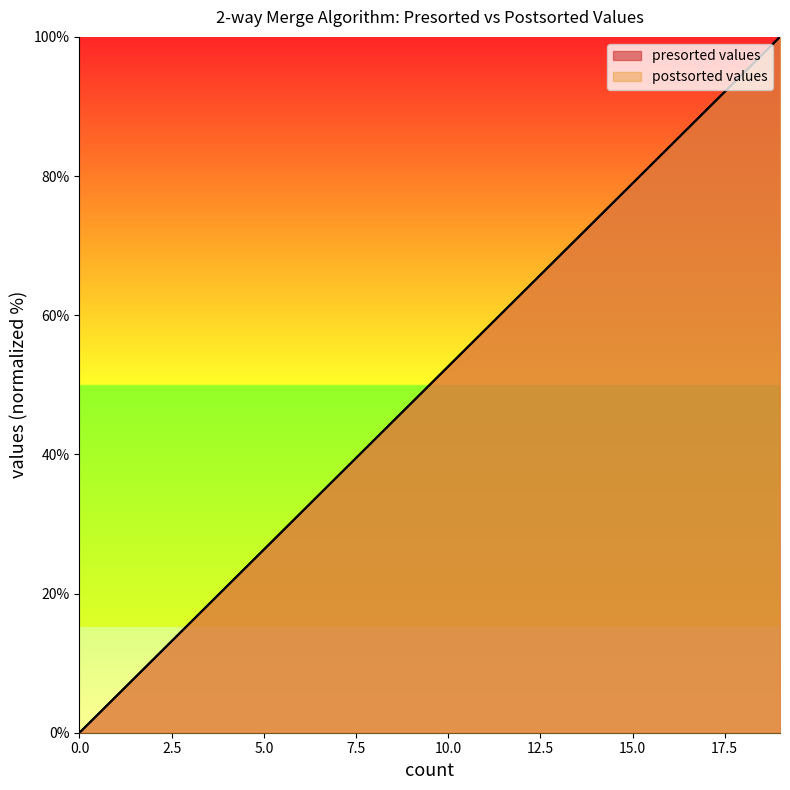

Which series has the widest spread of values?

presorted values